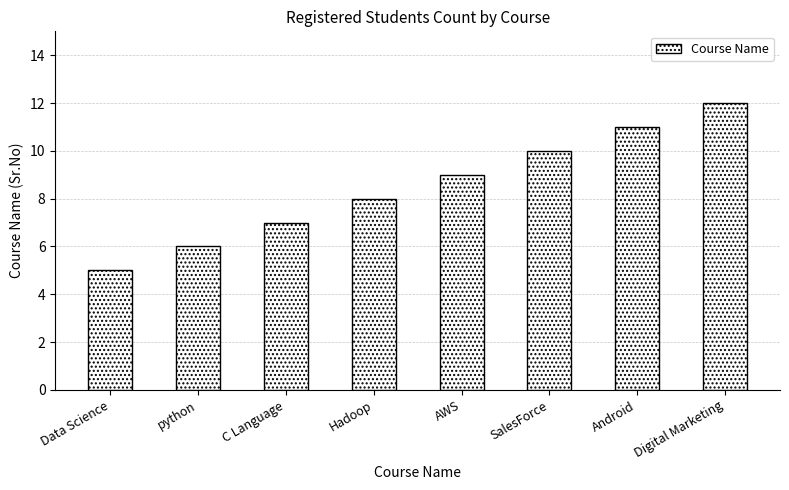

What is the approximate value at Data Science?

5